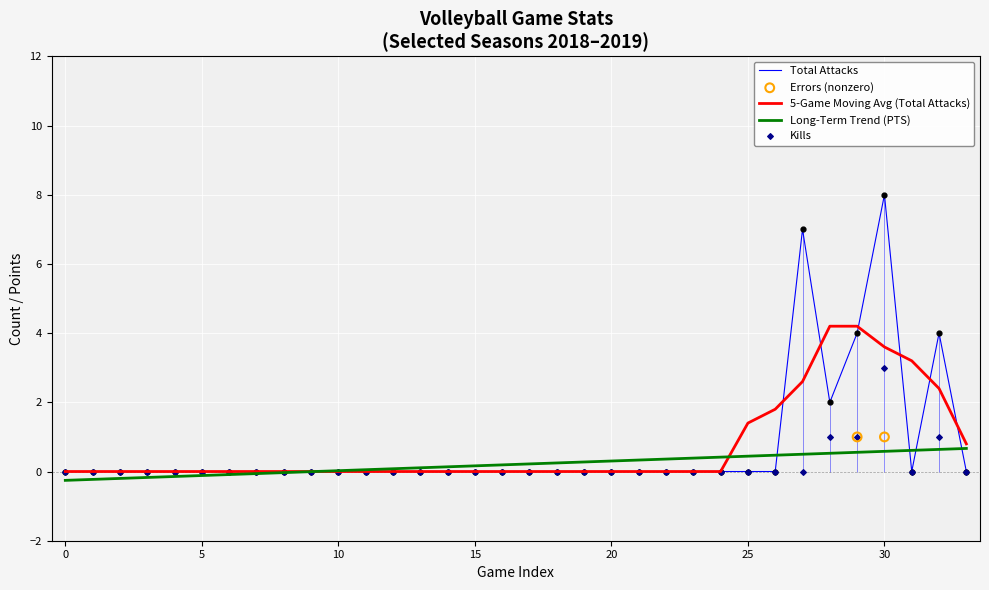

Which series reaches the maximum Y coordinate?

Total_Attacks